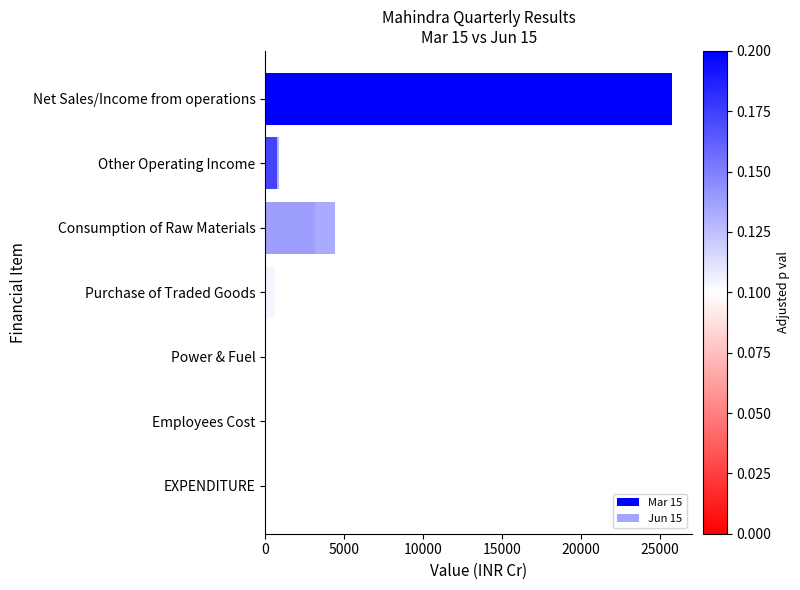

True or false: Jun 15 has a value of 17.5 at Power & Fuel.

True